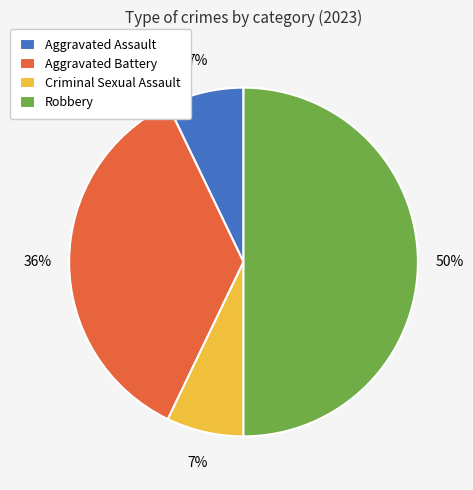

Is Aggravated Assault the majority of the pie?

No